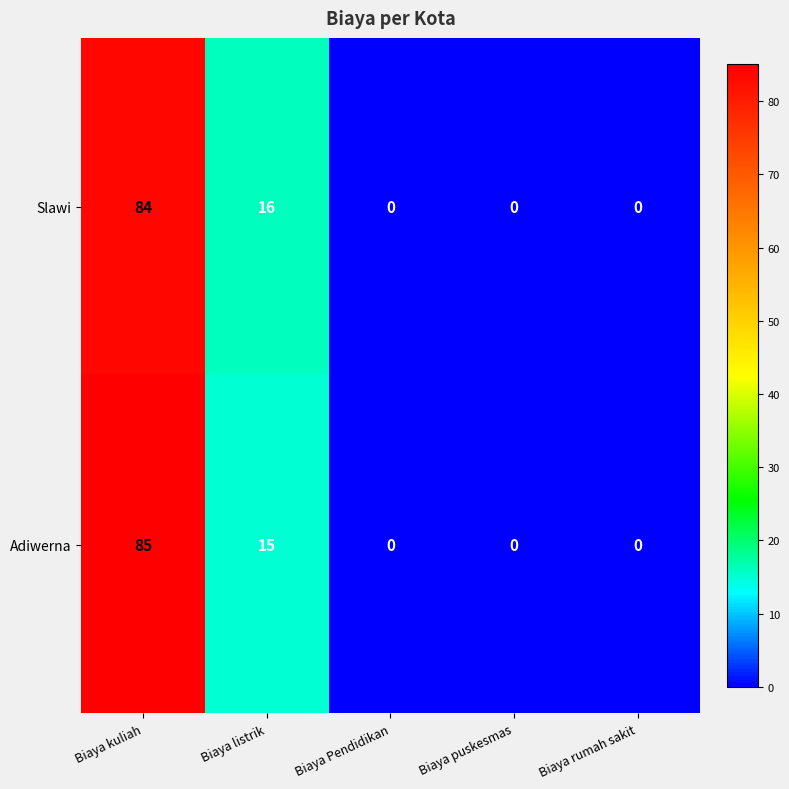

What is the highest value of the Adiwerna series?

85